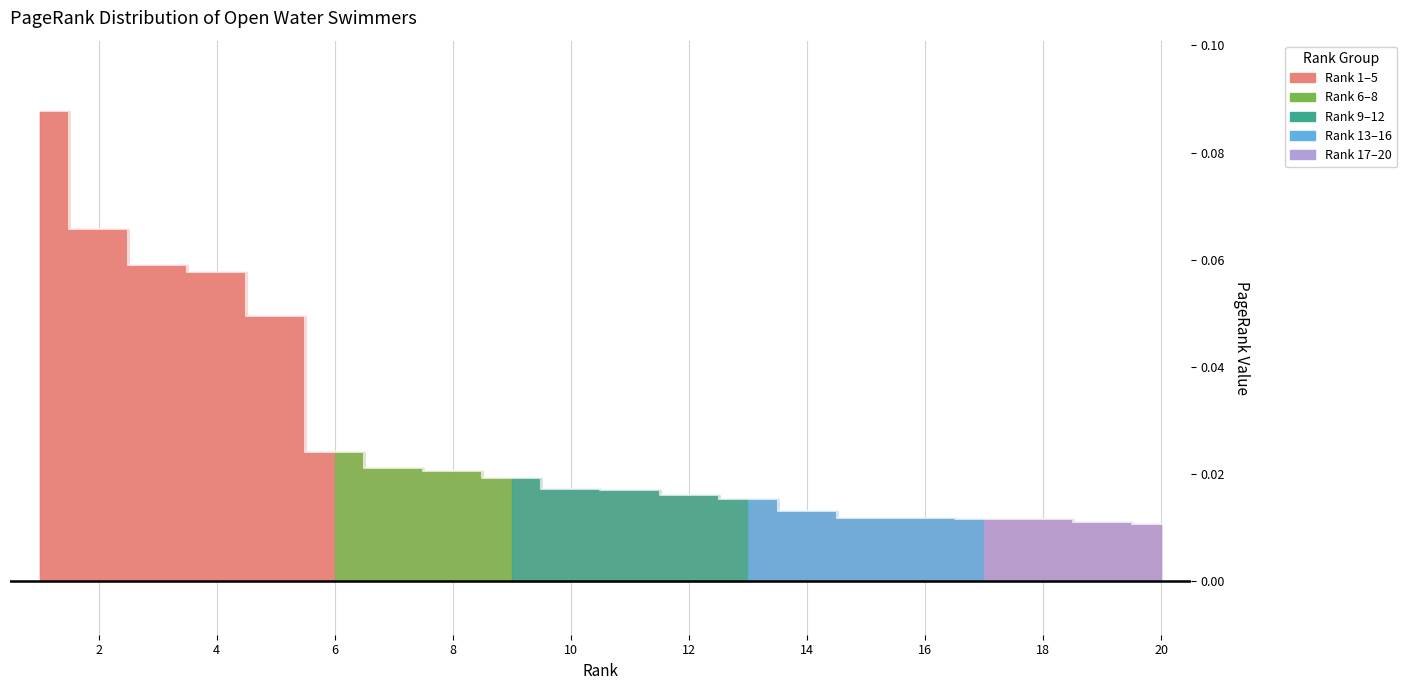

Does the chart have visible grid lines?

Yes